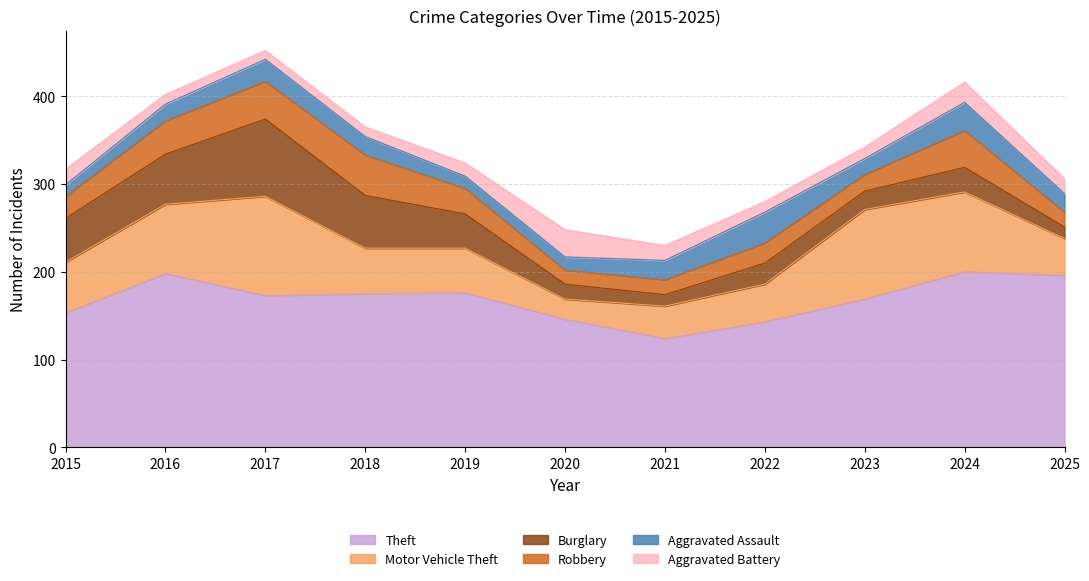

How many distinct data groups are displayed?

6